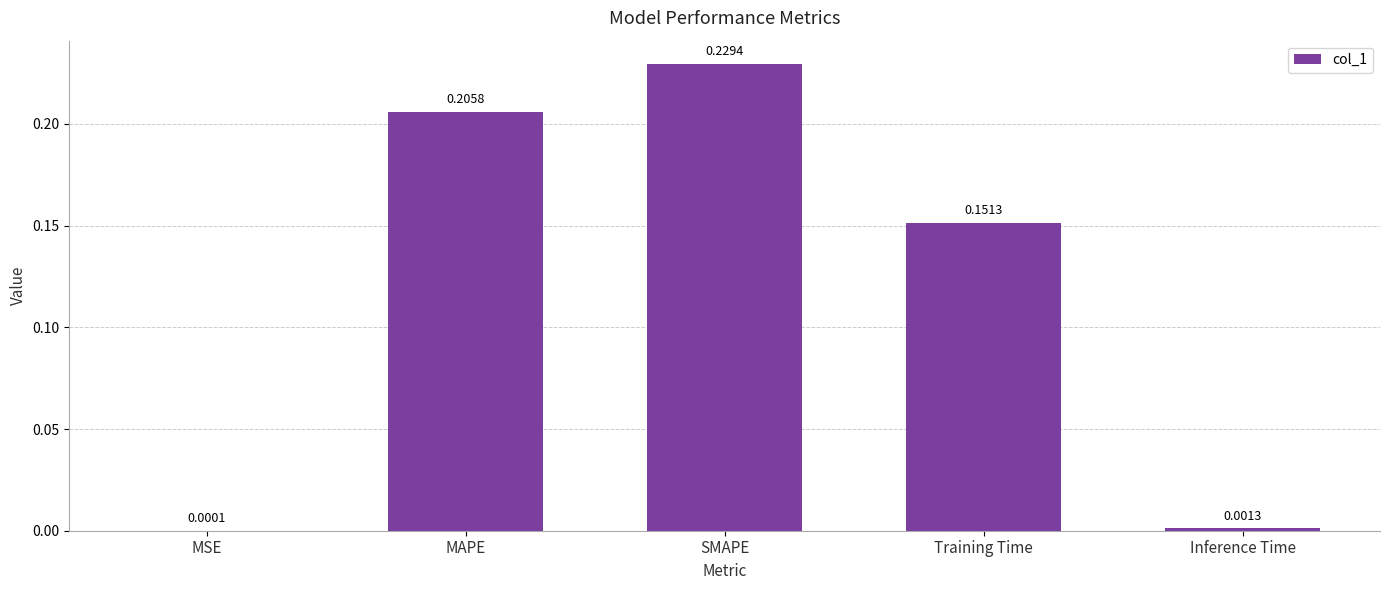

What is the sum of all values?

0.6